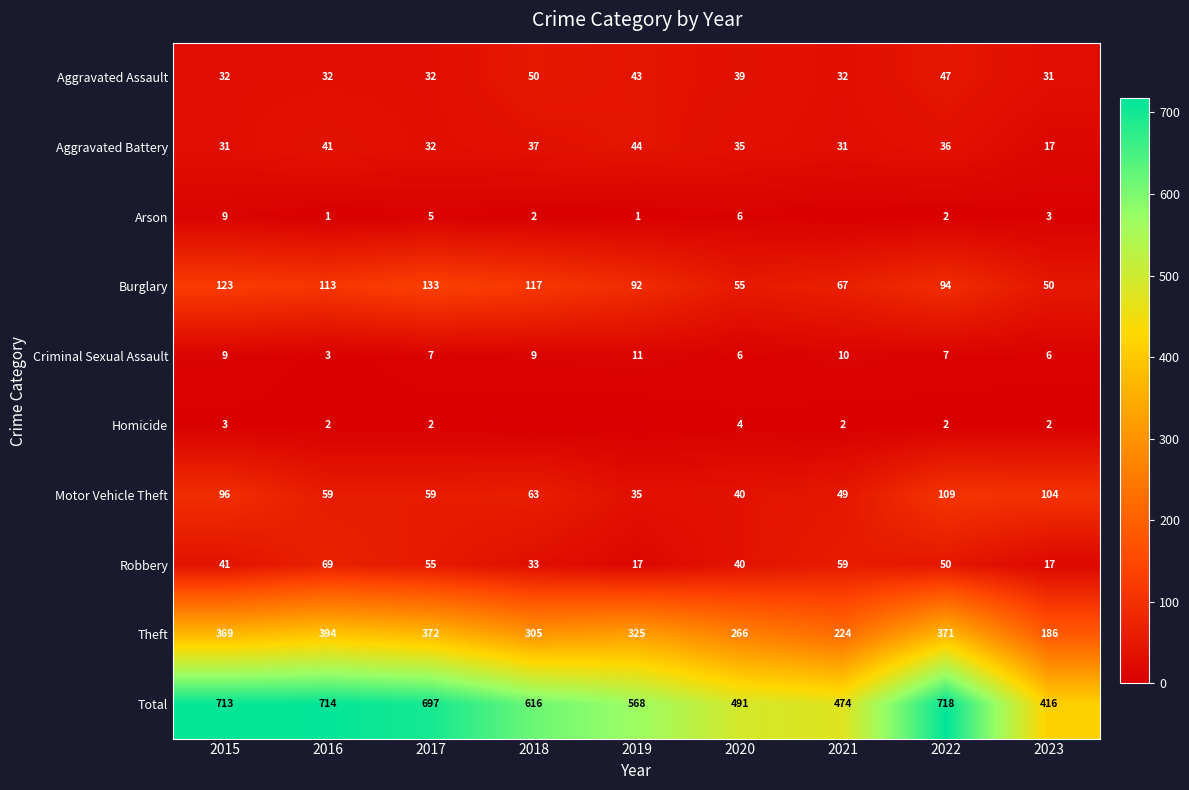

What is the difference between the highest and lowest values at 2020?

487